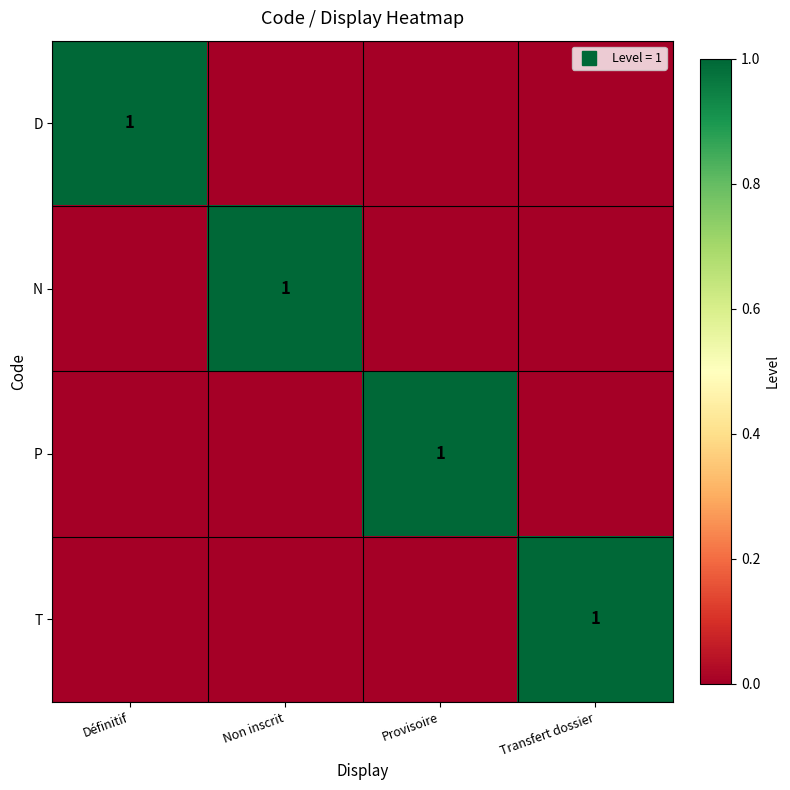

What is the spread (max minus min) of values at Non inscrit?

1